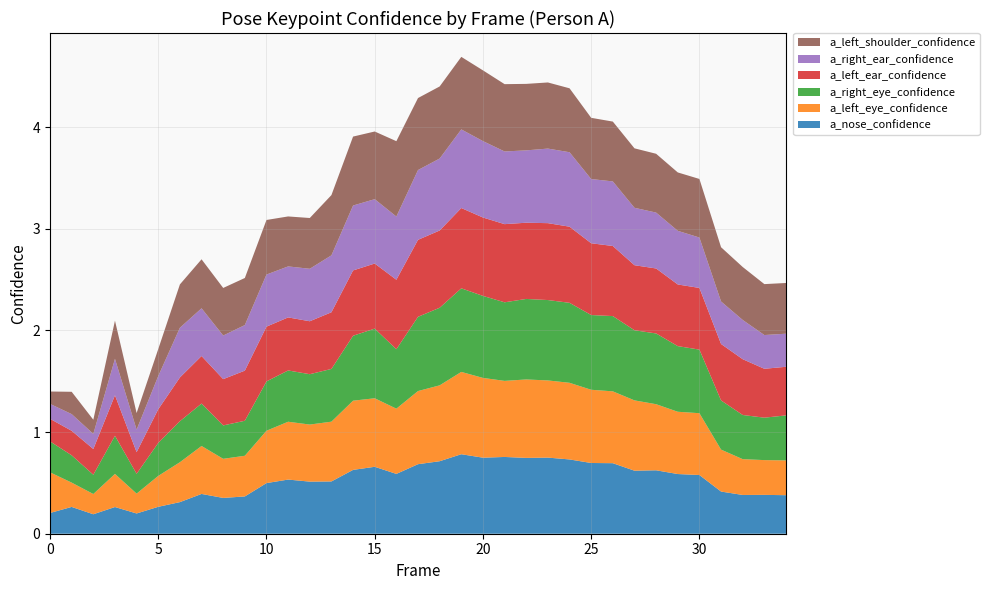

Reading right to left, transcribe all the data shown in this chart.

a_nose_confidence: 0.4	0.4	0.4	0.4	0.6	0.6	0.6	0.6	0.7	0.7	0.7	0.7	0.7	0.8	0.7	0.8	0.7	0.7	0.6	0.7	0.6	0.5	0.5	0.5	0.5	0.4	0.4	0.4	0.3	0.3	0.2	0.3	0.2	0.3	0.2
a_left_eye_confidence: 0.3	0.3	0.4	0.4	0.6	0.6	0.7	0.7	0.7	0.7	0.8	0.8	0.8	0.7	0.8	0.8	0.7	0.7	0.6	0.7	0.7	0.6	0.6	0.6	0.5	0.4	0.4	0.5	0.4	0.3	0.2	0.3	0.2	0.2	0.4
a_right_eye_confidence: 0.4	0.4	0.4	0.5	0.6	0.6	0.7	0.7	0.7	0.7	0.8	0.8	0.8	0.8	0.8	0.8	0.8	0.7	0.6	0.7	0.6	0.5	0.5	0.5	0.5	0.3	0.3	0.4	0.4	0.3	0.2	0.4	0.2	0.3	0.3
a_left_ear_confidence: 0.5	0.5	0.5	0.6	0.6	0.6	0.6	0.6	0.7	0.7	0.7	0.8	0.7	0.8	0.8	0.8	0.8	0.8	0.7	0.6	0.6	0.6	0.5	0.5	0.5	0.5	0.5	0.5	0.4	0.3	0.2	0.4	0.3	0.2	0.2
a_right_ear_confidence: 0.3	0.3	0.4	0.4	0.5	0.5	0.5	0.6	0.6	0.6	0.7	0.7	0.7	0.7	0.8	0.8	0.7	0.7	0.6	0.6	0.6	0.6	0.5	0.5	0.5	0.4	0.4	0.5	0.5	0.3	0.2	0.4	0.1	0.2	0.1
a_left_shoulder_confidence: 0.5	0.5	0.5	0.5	0.6	0.6	0.6	0.6	0.6	0.6	0.6	0.7	0.7	0.7	0.7	0.7	0.7	0.7	0.7	0.7	0.7	0.6	0.5	0.5	0.5	0.5	0.5	0.5	0.4	0.3	0.2	0.4	0.1	0.2	0.1